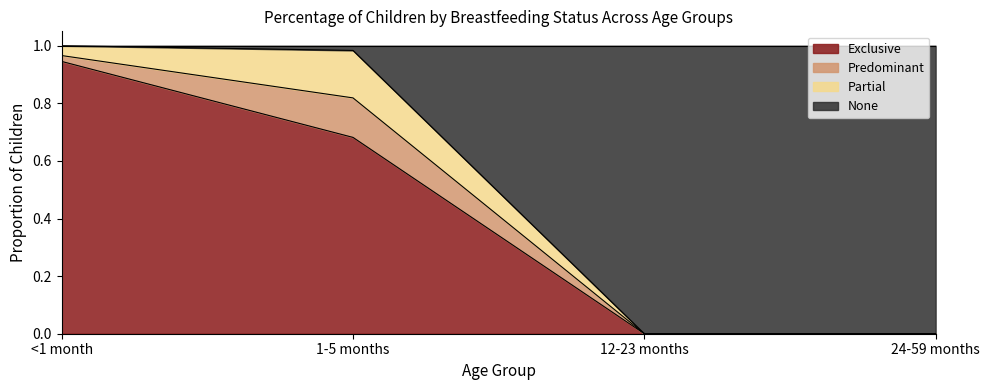

True or false: Exclusive has a value of 1.4 at <1 month.

False